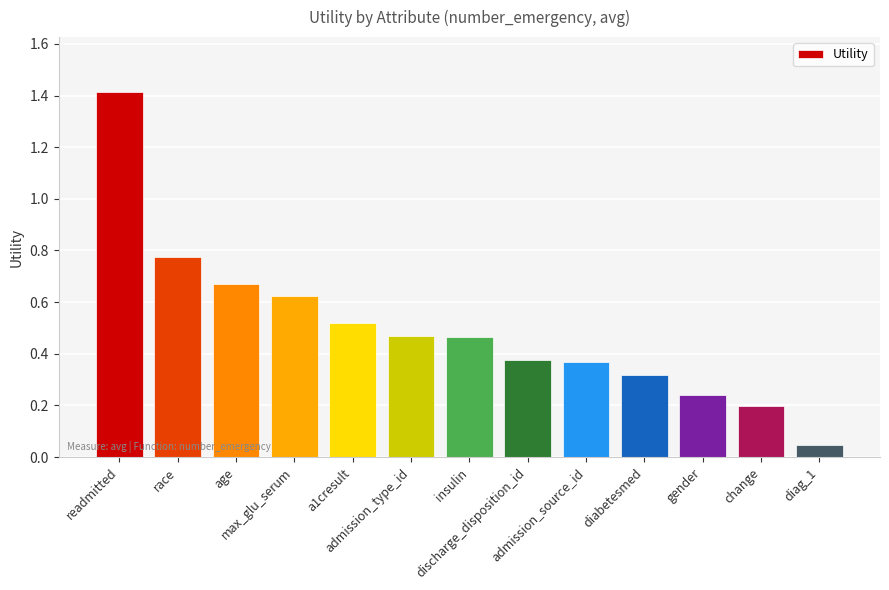

What is the difference between the maximum and minimum values?

1.4